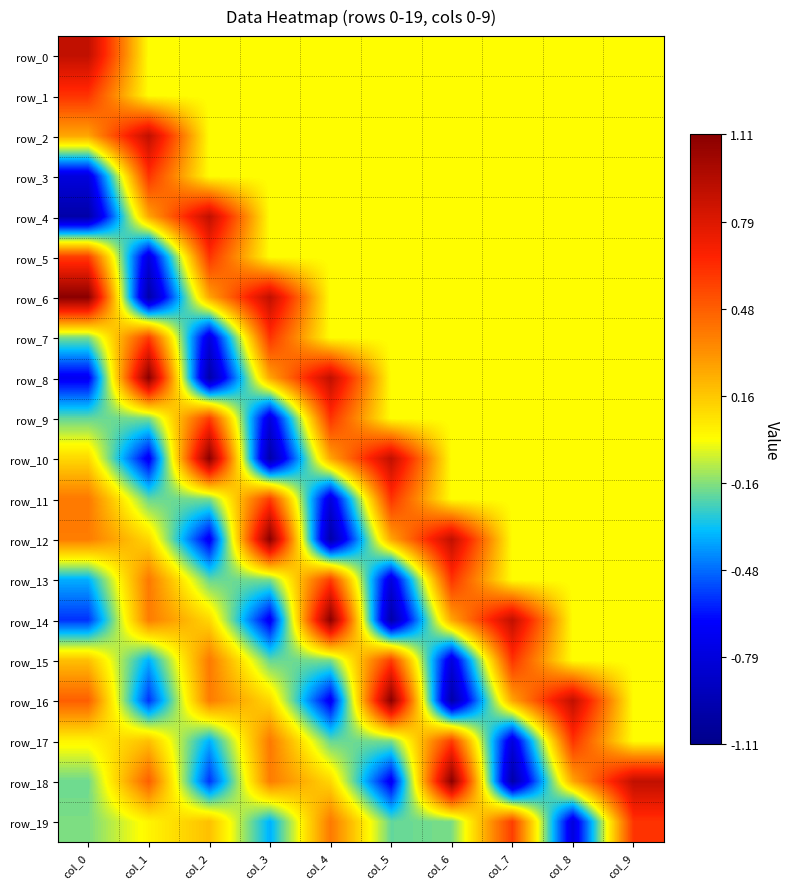

Reading left to right, extract all data points from this chart.

row_0: col_0=0.9	col_1=0.0	col_2=0.0	col_3=0.0	col_4=0.0	col_5=0.0	col_6=0.0	col_7=0.0	col_8=0.0	col_9=0.0
row_1: col_0=0.6	col_1=0.0	col_2=0.0	col_3=0.0	col_4=0.0	col_5=0.0	col_6=0.0	col_7=0.0	col_8=0.0	col_9=0.0
row_2: col_0=0.3	col_1=0.9	col_2=0.0	col_3=0.0	col_4=0.0	col_5=0.0	col_6=0.0	col_7=0.0	col_8=0.0	col_9=0.0
row_3: col_0=-0.8	col_1=0.6	col_2=0.0	col_3=0.0	col_4=0.0	col_5=0.0	col_6=0.0	col_7=0.0	col_8=0.0	col_9=0.0
row_4: col_0=-1.0	col_1=0.3	col_2=0.9	col_3=0.0	col_4=0.0	col_5=0.0	col_6=0.0	col_7=0.0	col_8=0.0	col_9=0.0
row_5: col_0=0.6	col_1=-0.8	col_2=0.6	col_3=0.0	col_4=0.0	col_5=0.0	col_6=0.0	col_7=0.0	col_8=0.0	col_9=0.0
row_6: col_0=1.1	col_1=-1.0	col_2=0.3	col_3=0.9	col_4=0.0	col_5=0.0	col_6=0.0	col_7=0.0	col_8=0.0	col_9=0.0
row_7: col_0=-0.2	col_1=0.6	col_2=-0.8	col_3=0.6	col_4=0.0	col_5=0.0	col_6=0.0	col_7=0.0	col_8=0.0	col_9=0.0
row_8: col_0=-0.7	col_1=1.1	col_2=-1.0	col_3=0.3	col_4=0.9	col_5=0.0	col_6=0.0	col_7=0.0	col_8=0.0	col_9=0.0
row_9: col_0=-0.2	col_1=-0.2	col_2=0.6	col_3=-0.8	col_4=0.6	col_5=0.0	col_6=0.0	col_7=0.0	col_8=0.0	col_9=0.0
row_10: col_0=0.1	col_1=-0.7	col_2=1.1	col_3=-1.0	col_4=0.3	col_5=0.9	col_6=0.0	col_7=0.0	col_8=0.0	col_9=0.0
row_11: col_0=0.4	col_1=-0.2	col_2=-0.2	col_3=0.6	col_4=-0.8	col_5=0.6	col_6=0.0	col_7=0.0	col_8=0.0	col_9=0.0
row_12: col_0=0.4	col_1=0.1	col_2=-0.7	col_3=1.1	col_4=-1.0	col_5=0.3	col_6=0.9	col_7=0.0	col_8=0.0	col_9=0.0
row_13: col_0=-0.4	col_1=0.4	col_2=-0.2	col_3=-0.2	col_4=0.6	col_5=-0.8	col_6=0.6	col_7=0.0	col_8=0.0	col_9=0.0
row_14: col_0=-0.6	col_1=0.4	col_2=0.1	col_3=-0.7	col_4=1.1	col_5=-1.0	col_6=0.3	col_7=0.9	col_8=0.0	col_9=0.0
row_15: col_0=0.2	col_1=-0.4	col_2=0.4	col_3=-0.2	col_4=-0.2	col_5=0.6	col_6=-0.8	col_7=0.6	col_8=0.0	col_9=0.0
row_16: col_0=0.5	col_1=-0.6	col_2=0.4	col_3=0.1	col_4=-0.7	col_5=1.1	col_6=-1.0	col_7=0.3	col_8=0.9	col_9=0.0
row_17: col_0=0.0	col_1=0.2	col_2=-0.4	col_3=0.4	col_4=-0.2	col_5=-0.2	col_6=0.6	col_7=-0.8	col_8=0.6	col_9=0.0
row_18: col_0=-0.2	col_1=0.5	col_2=-0.6	col_3=0.4	col_4=0.1	col_5=-0.7	col_6=1.1	col_7=-1.0	col_8=0.3	col_9=0.9
row_19: col_0=-0.2	col_1=0.0	col_2=0.2	col_3=-0.4	col_4=0.4	col_5=-0.2	col_6=-0.2	col_7=0.6	col_8=-0.8	col_9=0.6